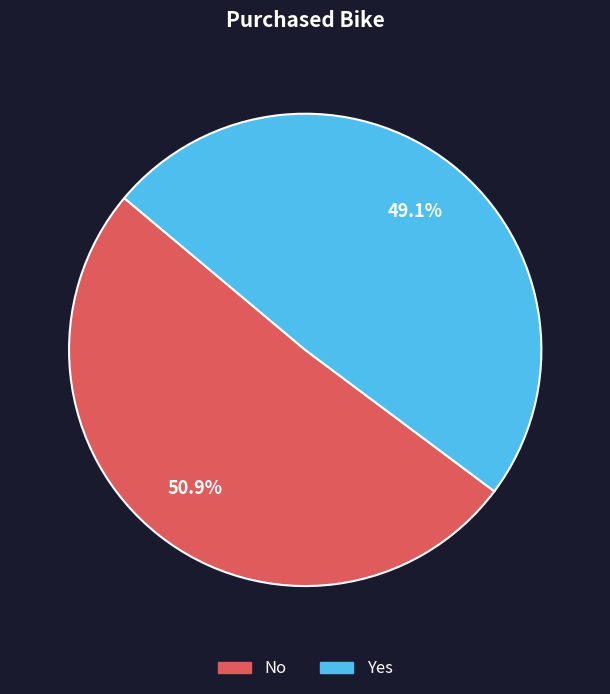

What is the smallest slice in the pie chart?

Yes